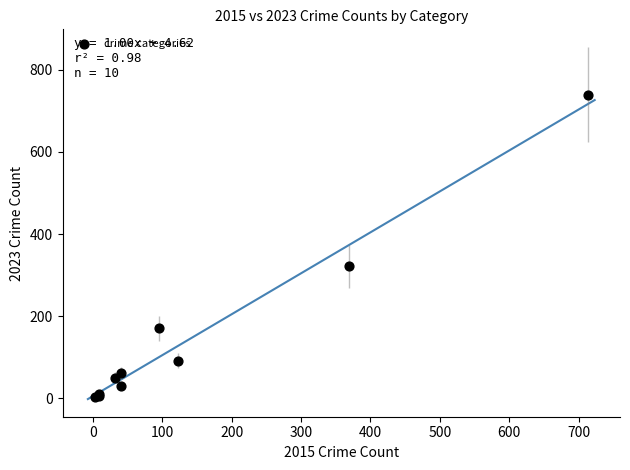

What Y value in the scatter plot is closest to 371?

321